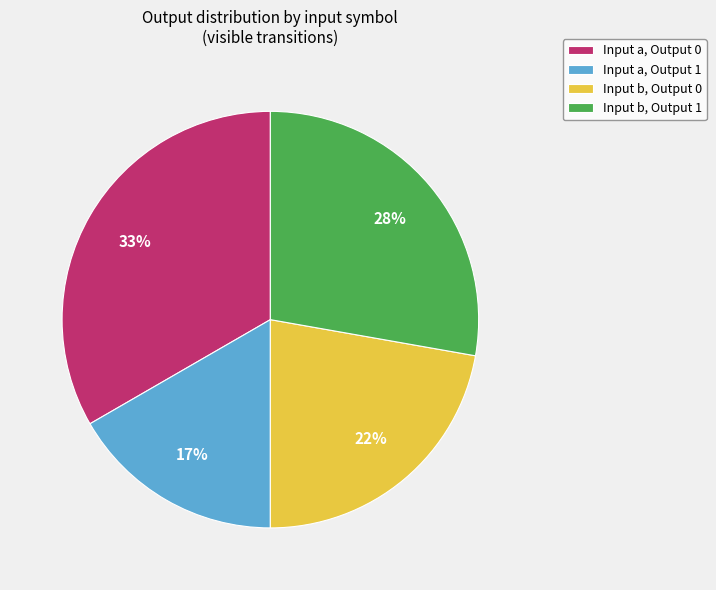

The Input a, Output 0 slice represents 33% of the pie. True or false?

True